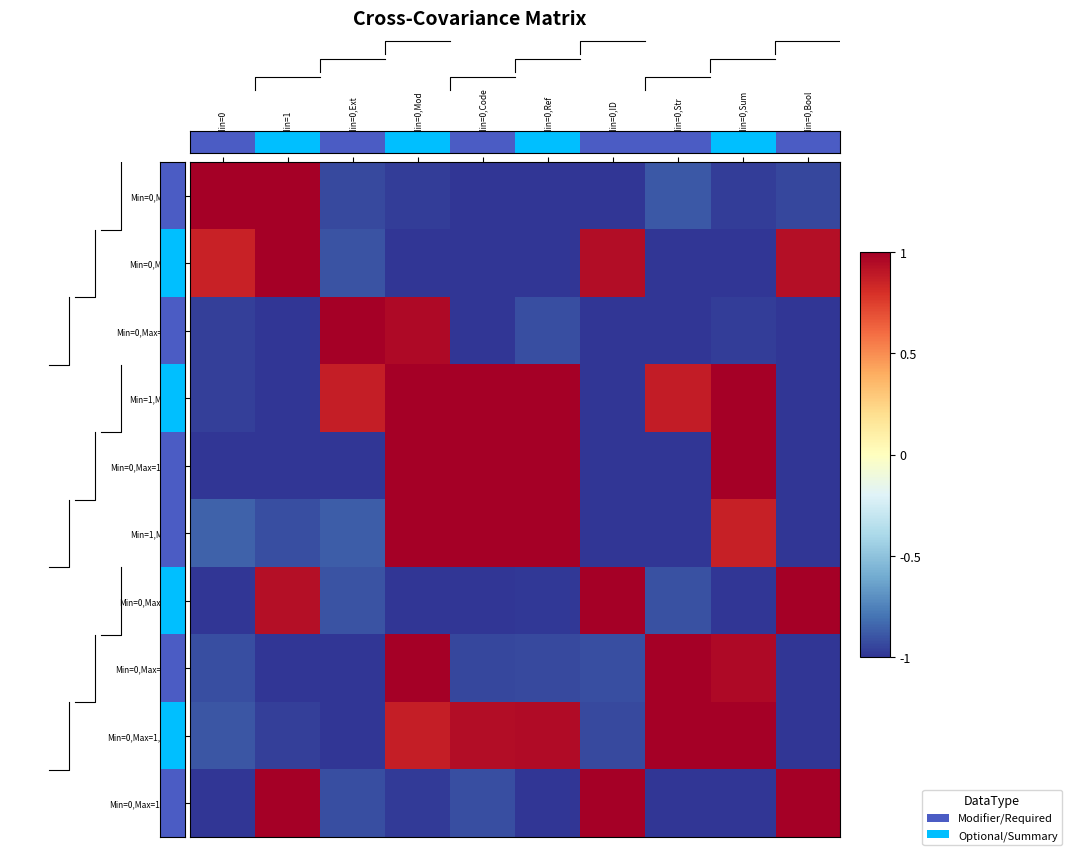

Where is Min=0,Max=*,Ext nearest to the value 0?

BaseMin=0,Ref